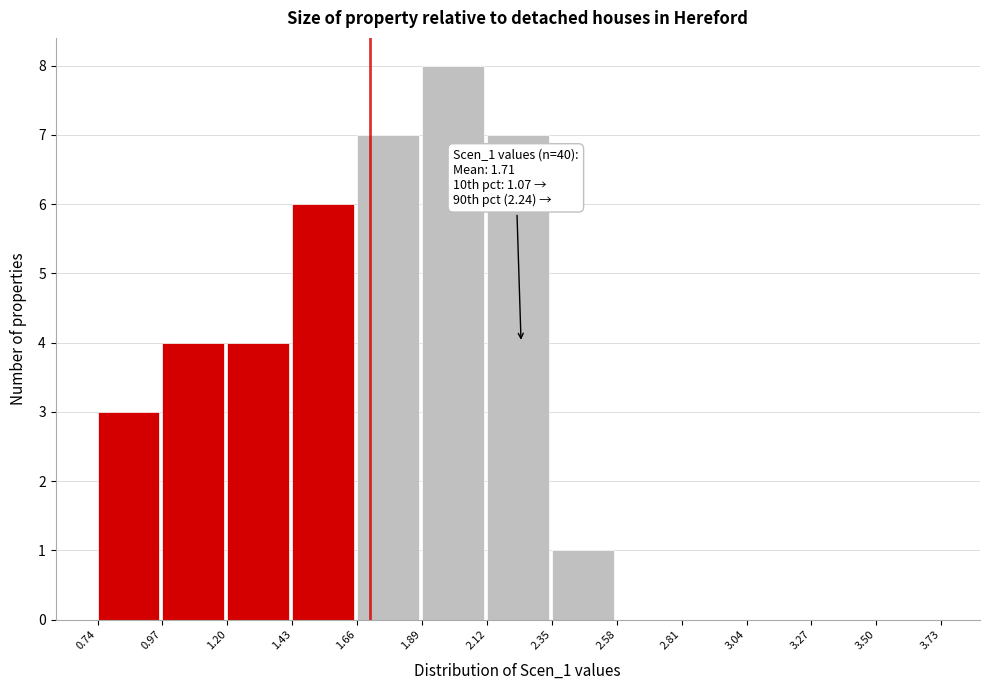

Over which range of the x-axis is the bar tallest?

1.89 to 2.12